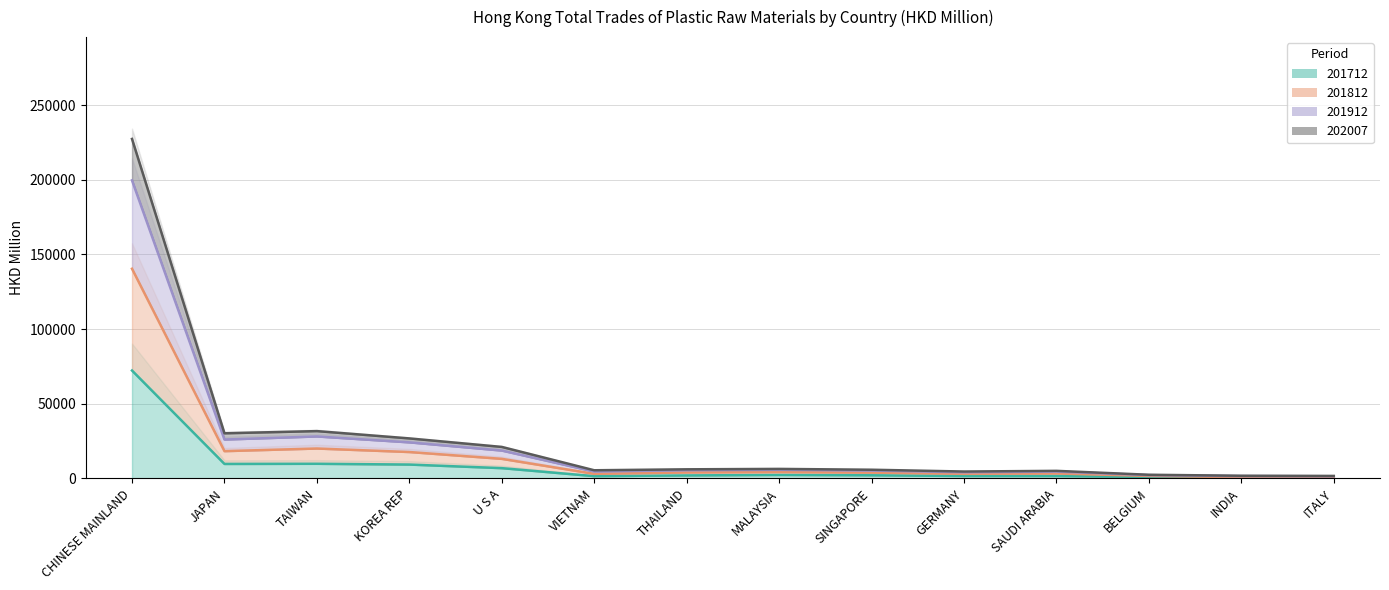

How many lines are shown in the chart?

4